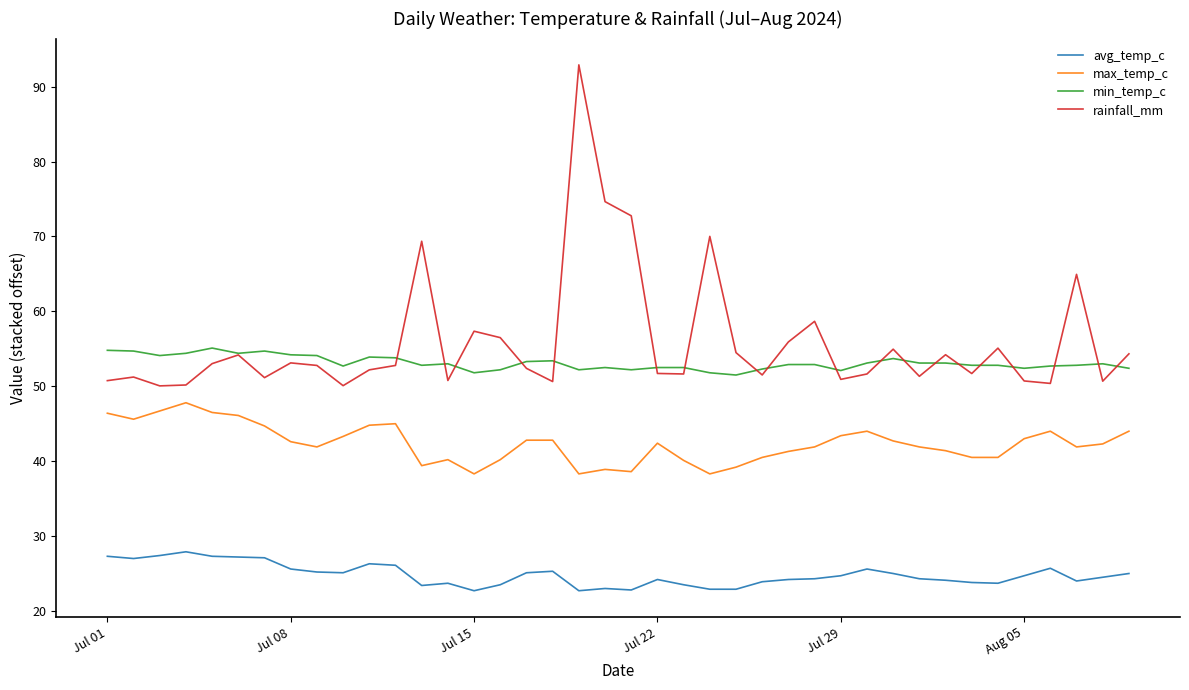

What is the sum of all max_temp_c values?

1694.2